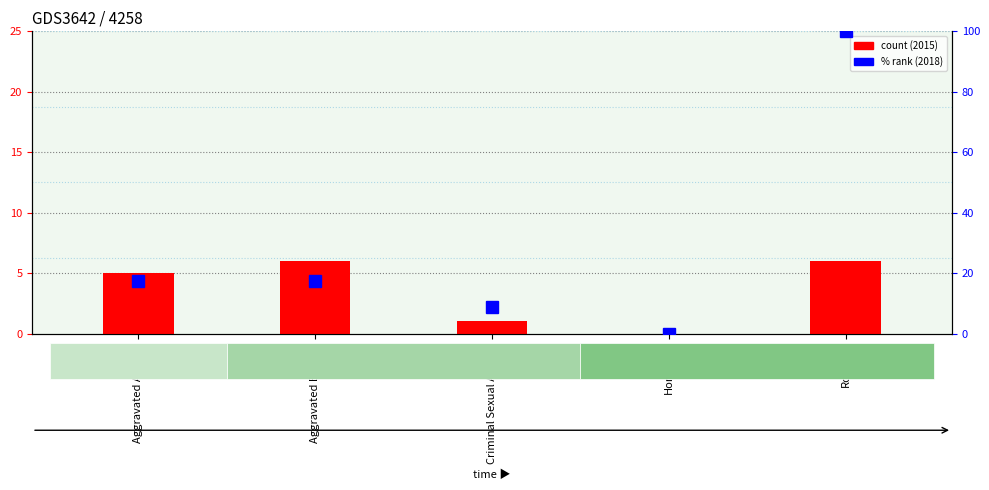

Which label corresponds to the smallest value in the chart?

Homicide